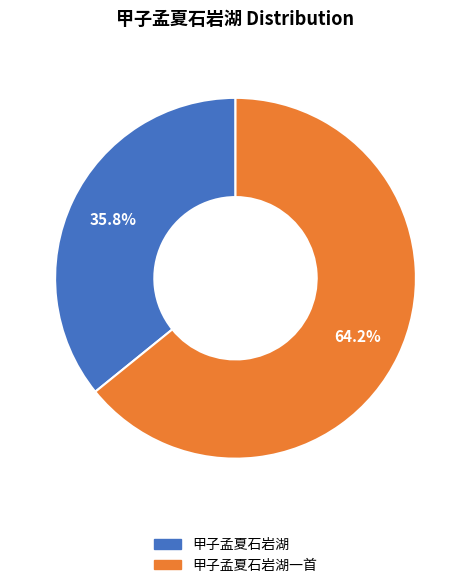

Is there a majority slice in this chart?

Yes